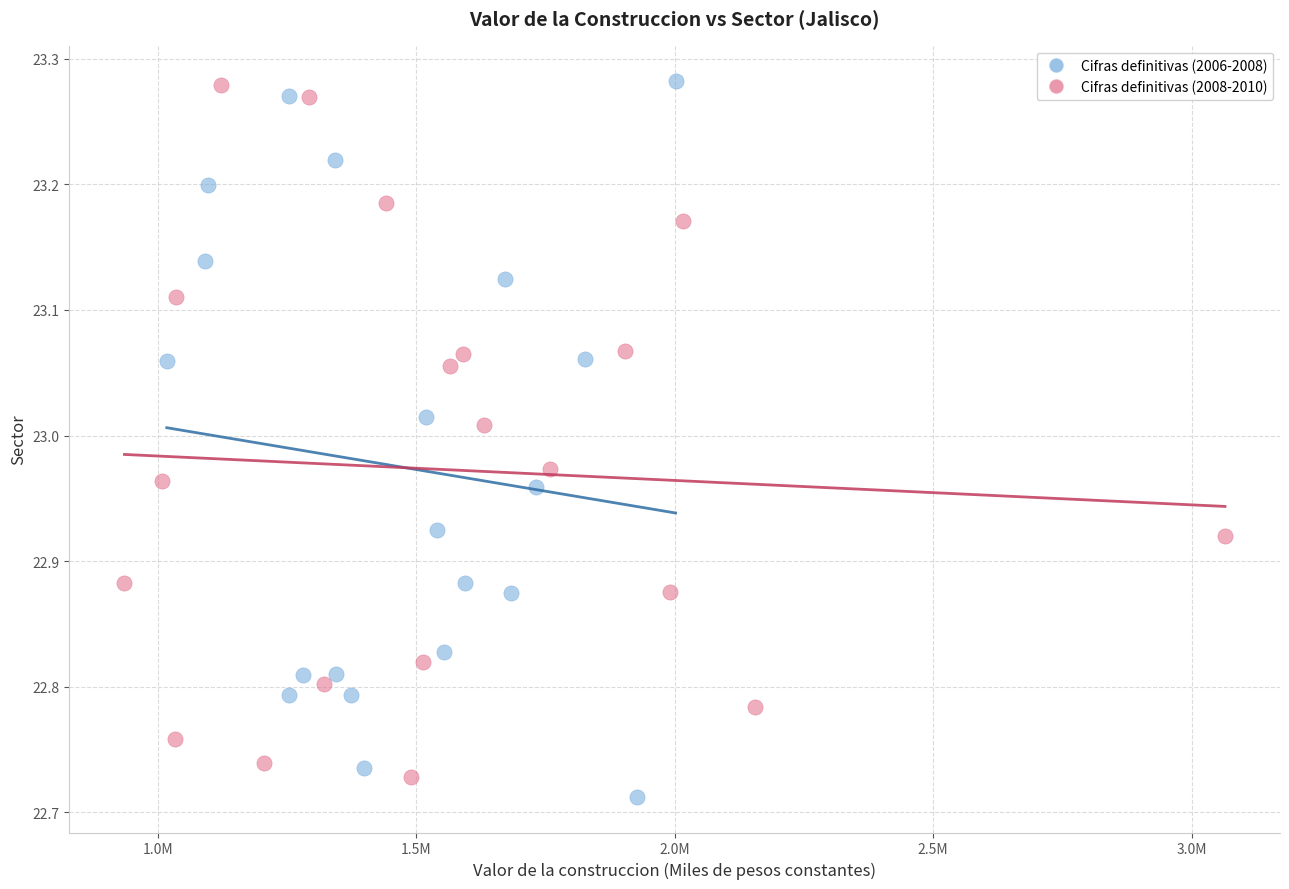

What are all the series names shown in the legend?

Cifras definitivas (2006-2008), Cifras definitivas (2008-2010)